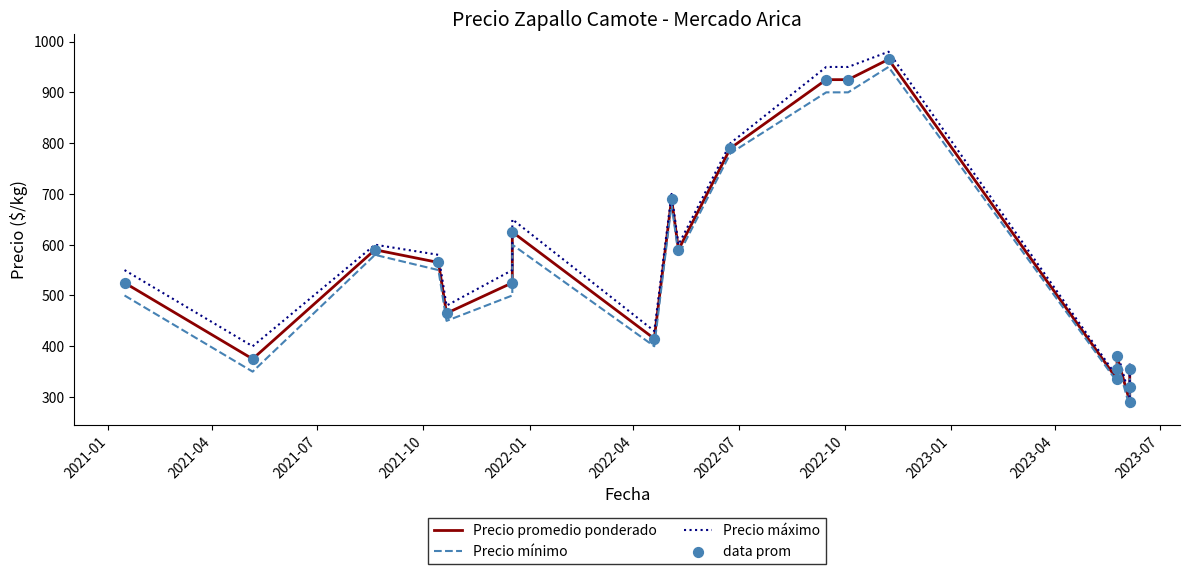

At how many categories does at least one series exceed 300?

19